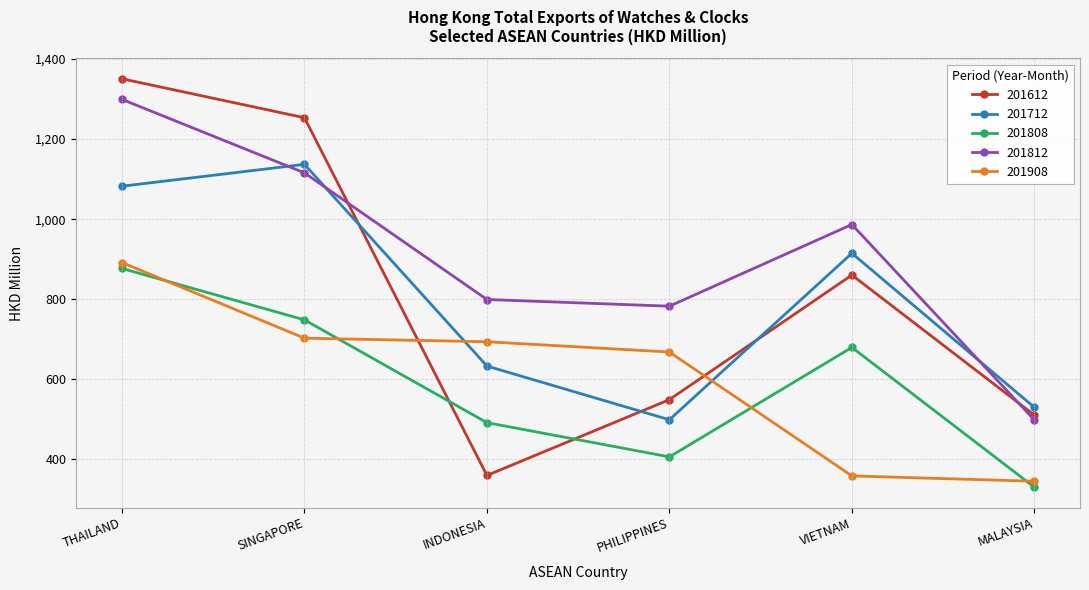

What is the label of the 6th point from the left?

MALAYSIA